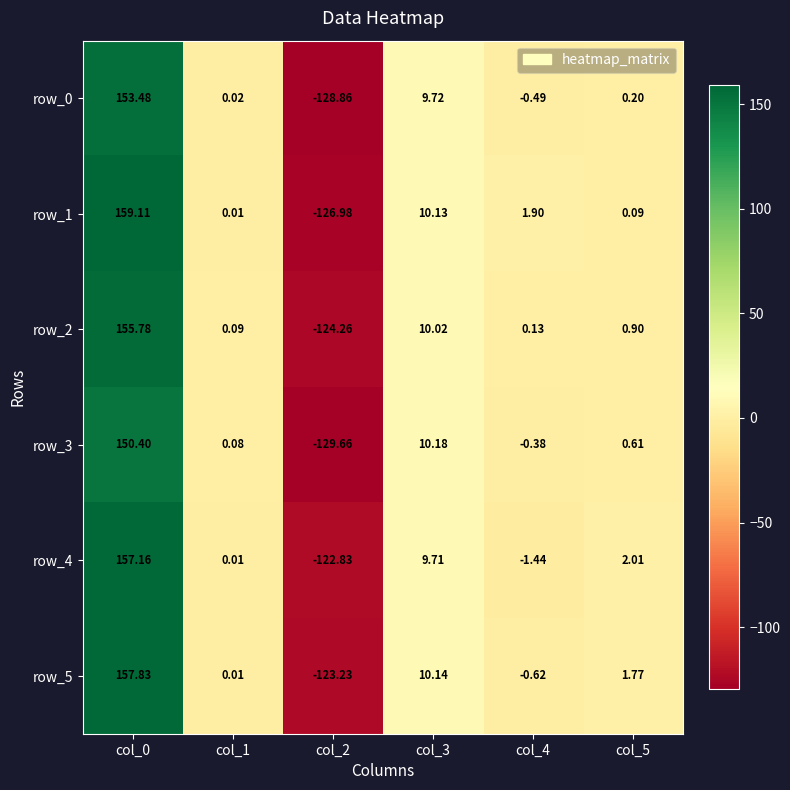

Is the value of row_4 at col_5 greater than the value of row_5 at col_5?

Yes